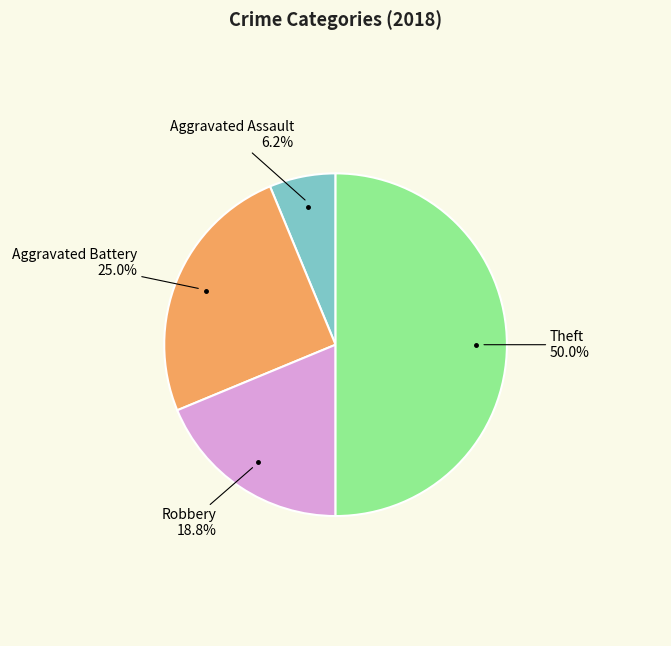

What is the smallest slice in the pie chart?

Aggravated Assault